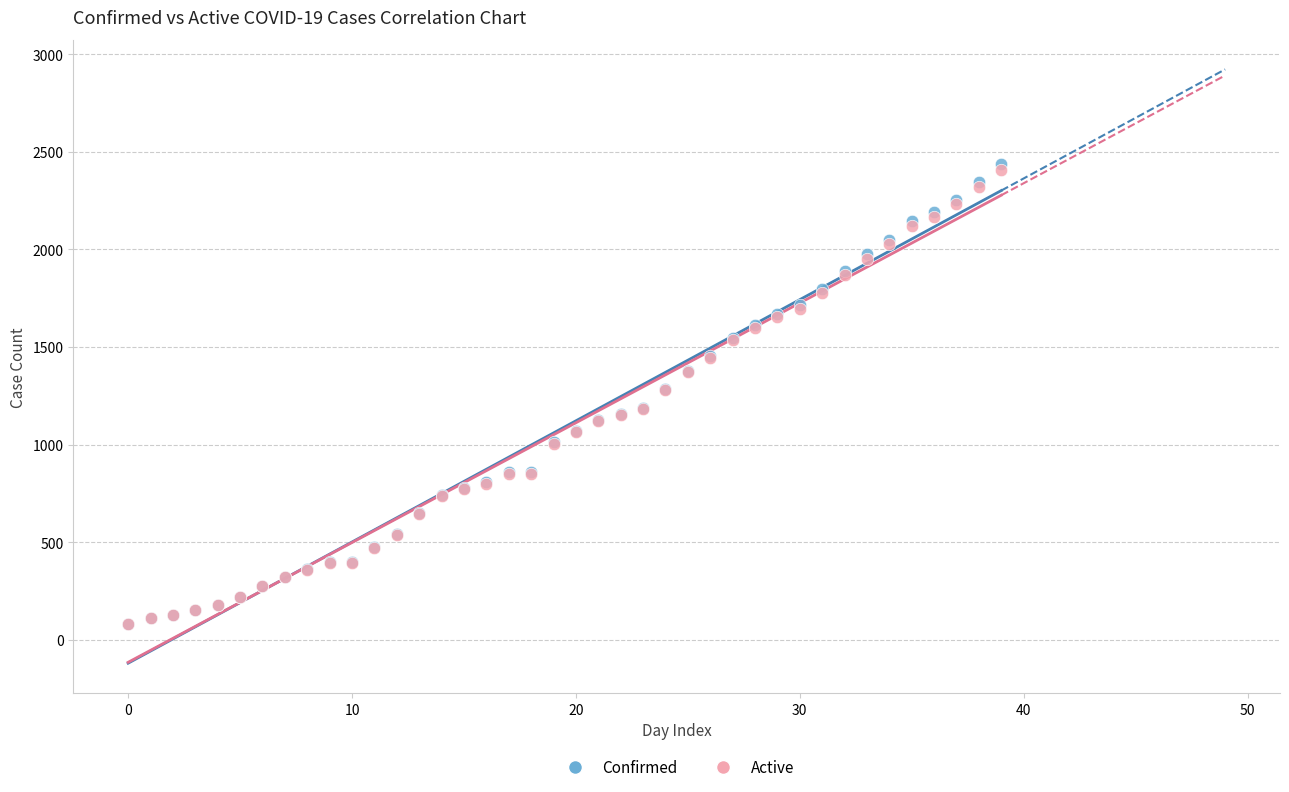

Which series has the largest Y range (max minus min)?

Confirmed